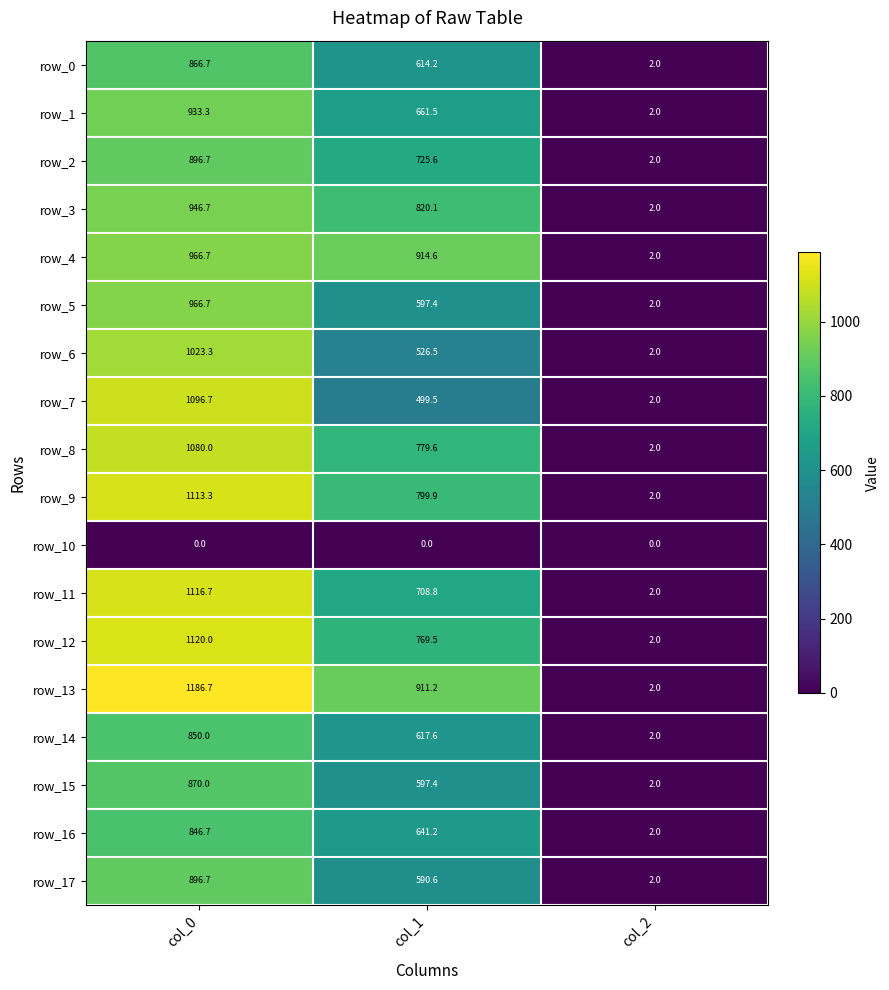

What is the average value of the row_11 series?

609.2